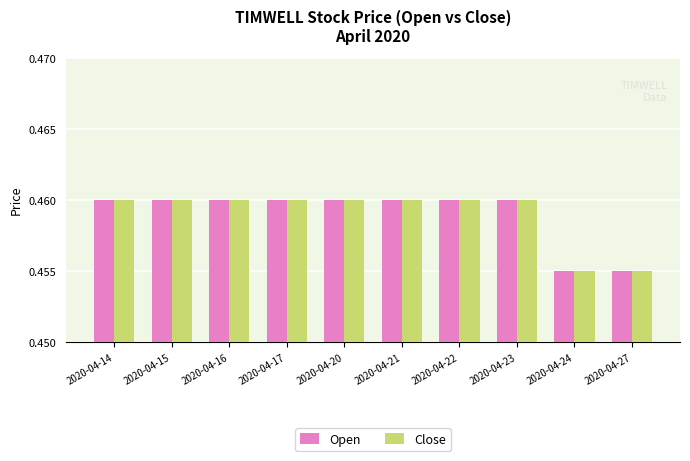

Is it true that Close equals 0.2 at 2020-04-27?

False